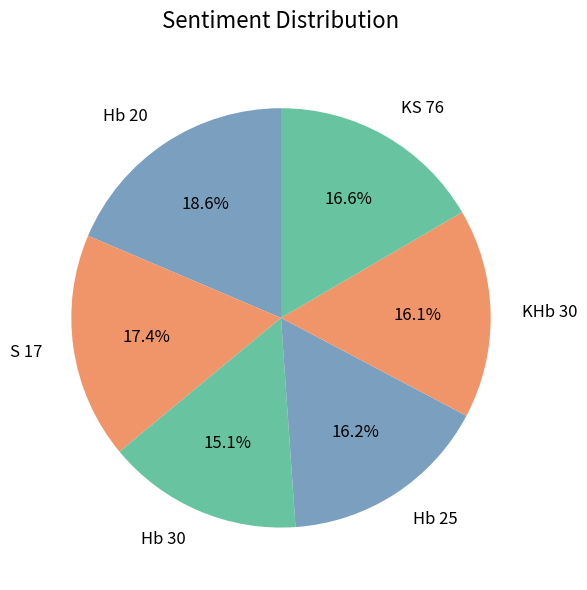

Is there a majority slice in this chart?

No